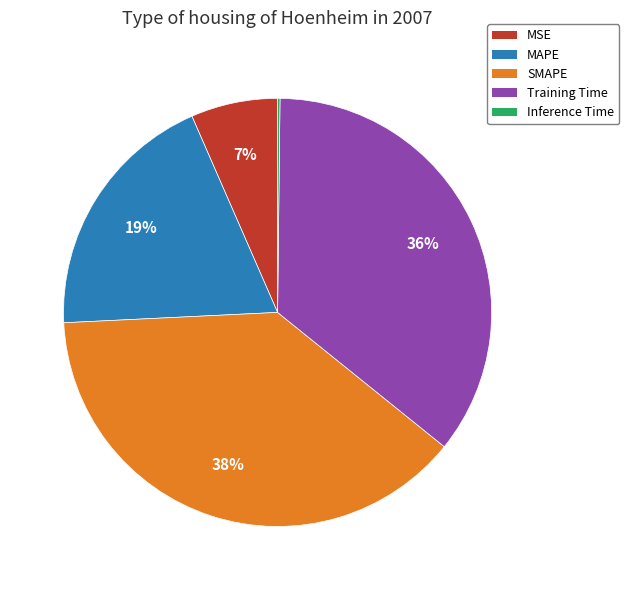

Which slice is the largest?

SMAPE